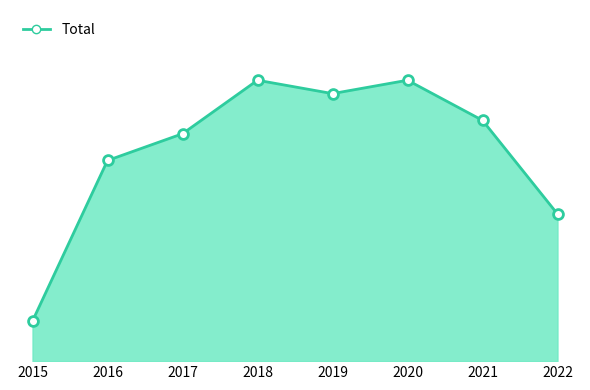

What is the change in value from 2015 to 2021?

+15